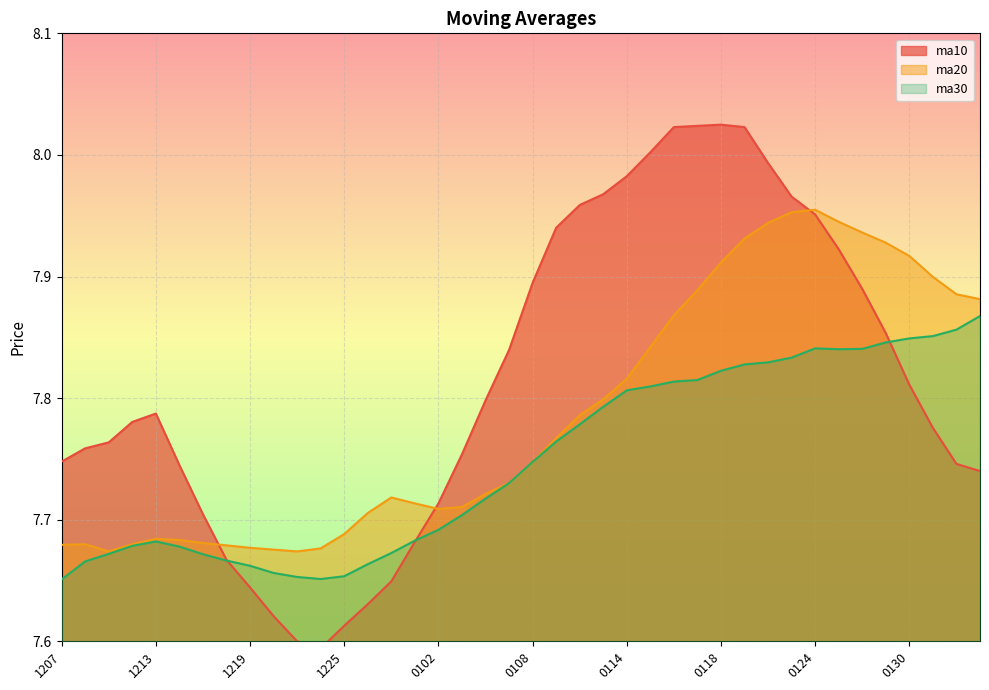

In ma20, how many points are lower than both neighbors (excluding endpoints)?

3